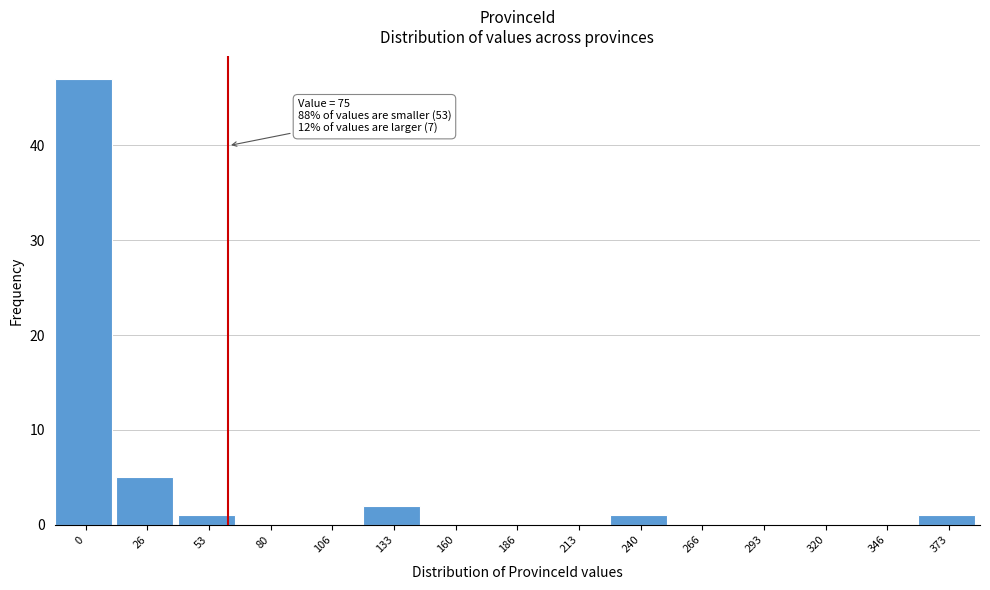

Reading left to right, transcribe all the data shown in this chart.

0=47	26=5	53=1	80=0	106=0	133=2	160=0	186=0	213=0	240=1	266=0	293=0	320=0	346=0	373=1